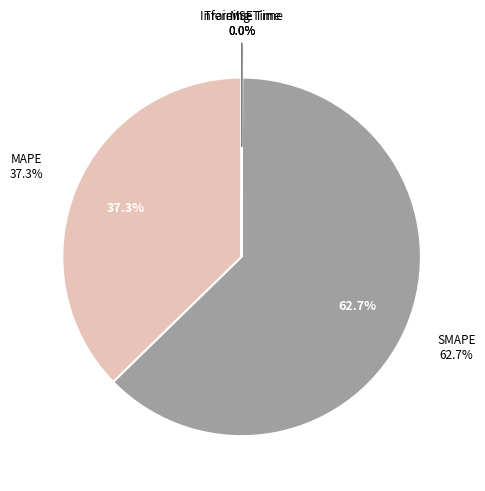

Combined, what portion of the pie is MAPE and SMAPE?

100.0%